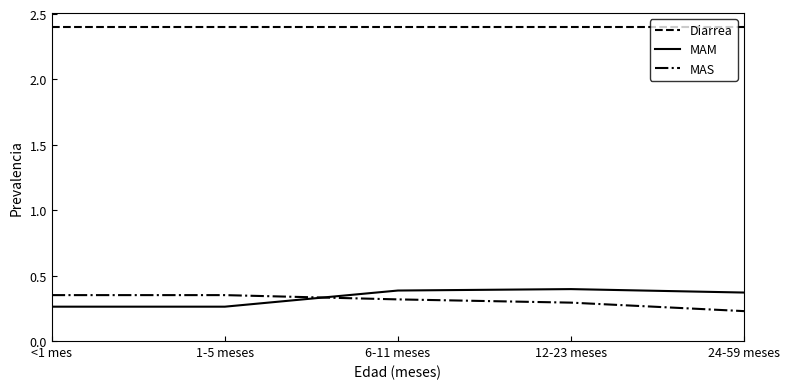

Is the value of MAS at 6-11 meses greater than the value of Diarrea at 12-23 meses?

No